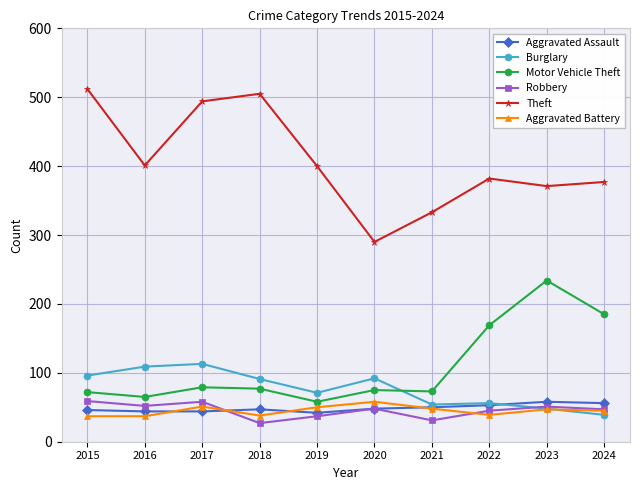

How many lines are shown in the chart?

6